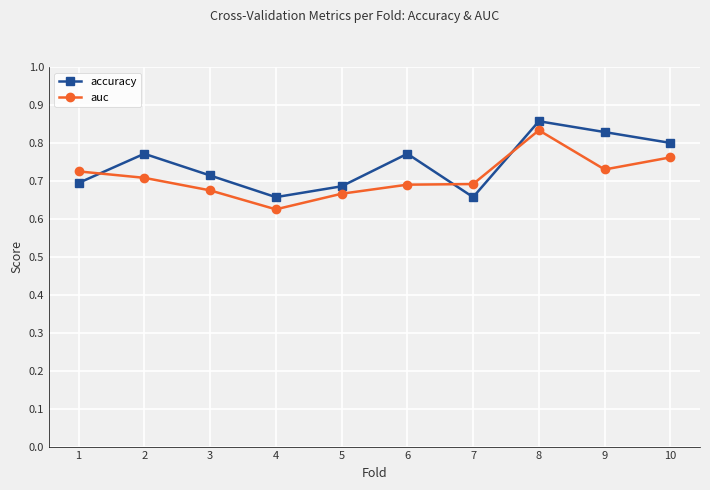

How many auc values are between 0 and 1?

10